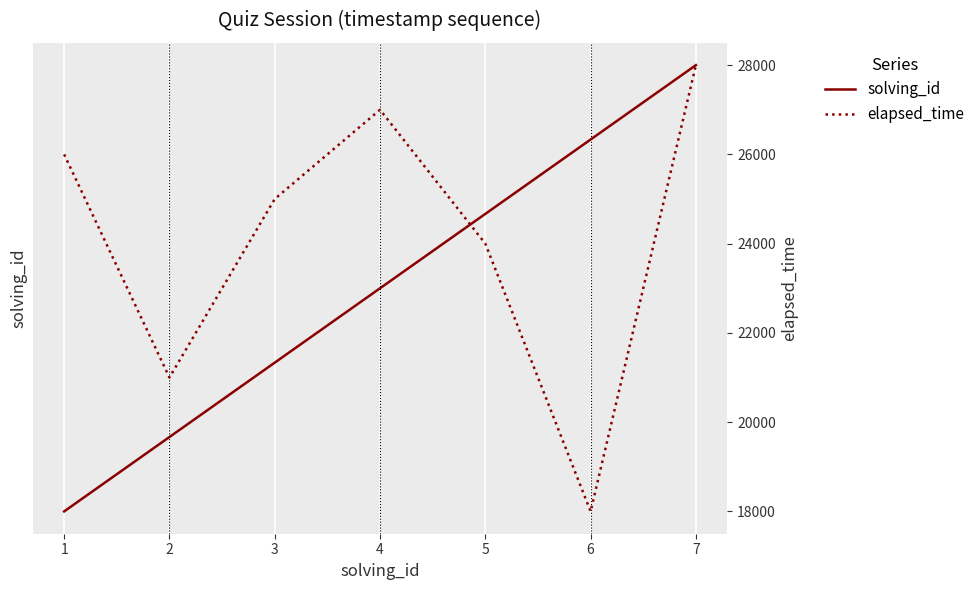

At which label does solving_id first exceed 4?

5